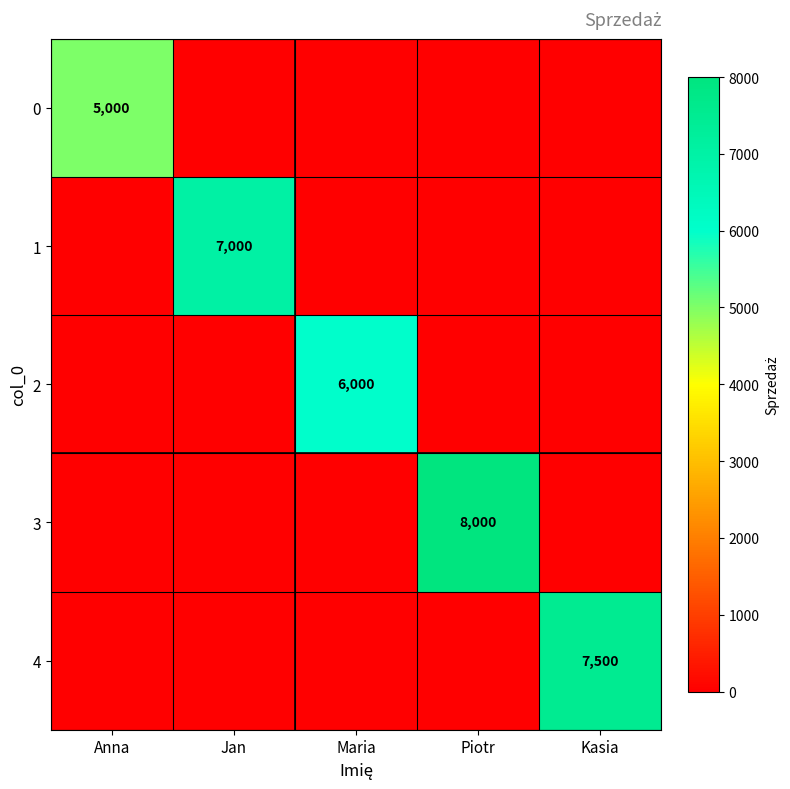

Is it true that 3 equals 13984 at Piotr?

False